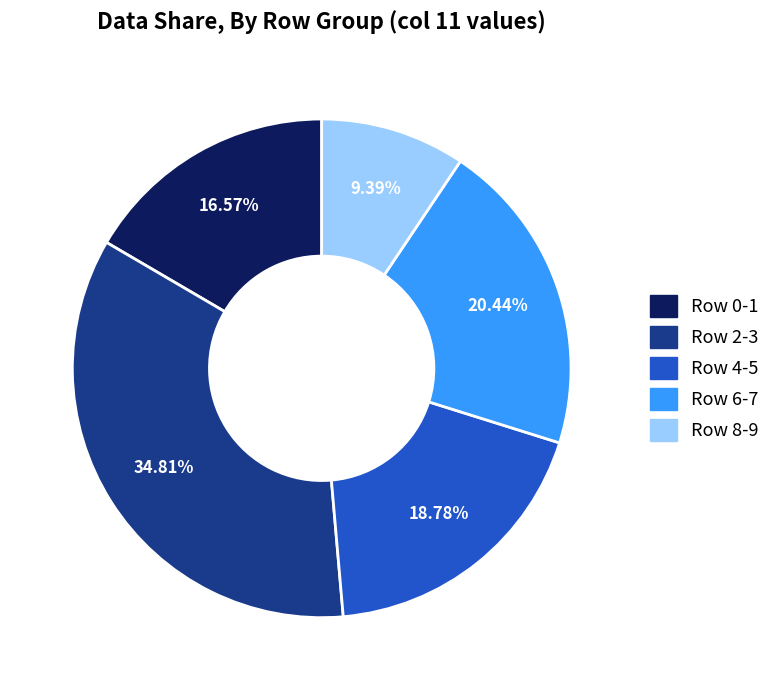

To the nearest percent, what is the average slice percentage?

20%